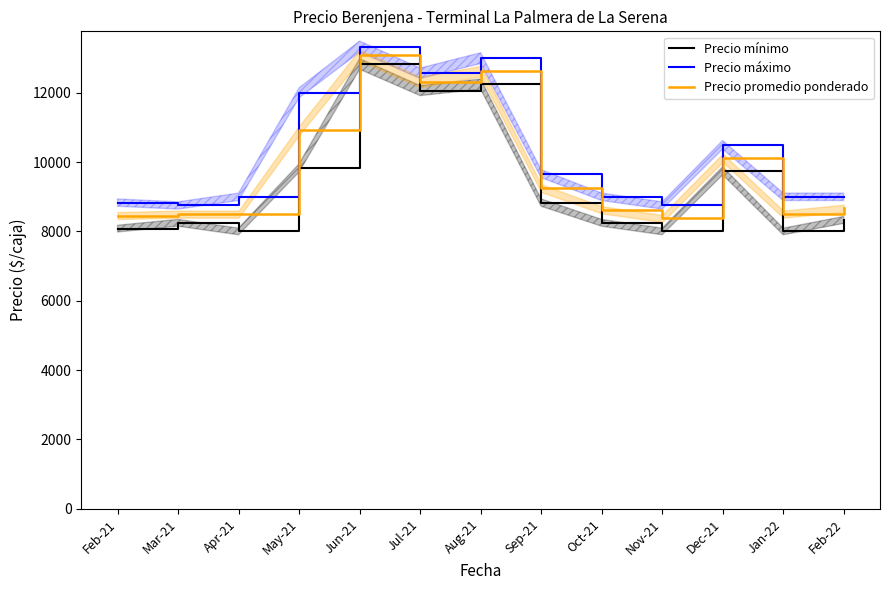

What is the label of the 2nd point from the left?

Mar-21